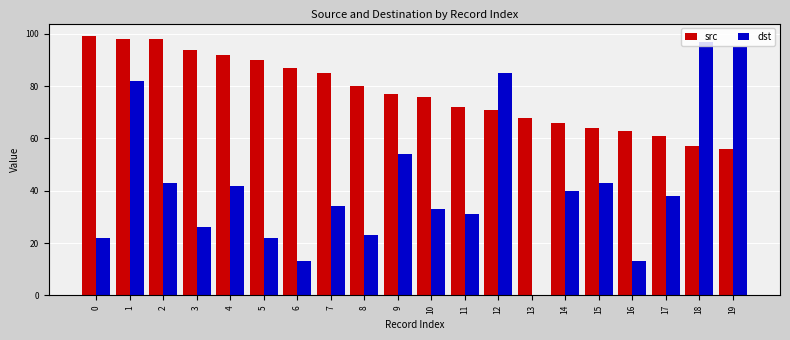

What are all the series names shown in the legend?

src, dst